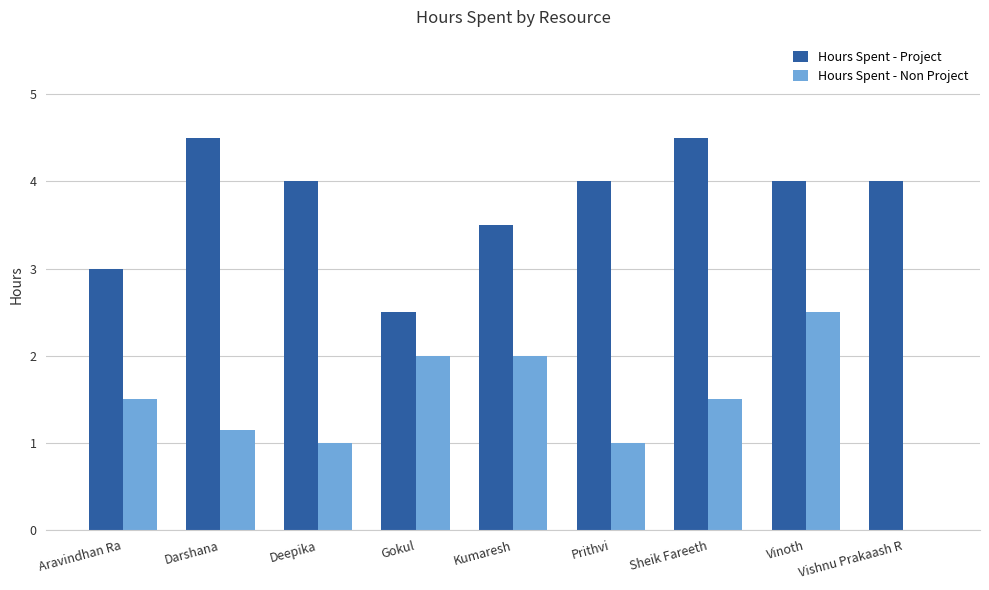

What are all the series names shown in the legend?

Hours Spent - Project, Hours Spent - Non Project